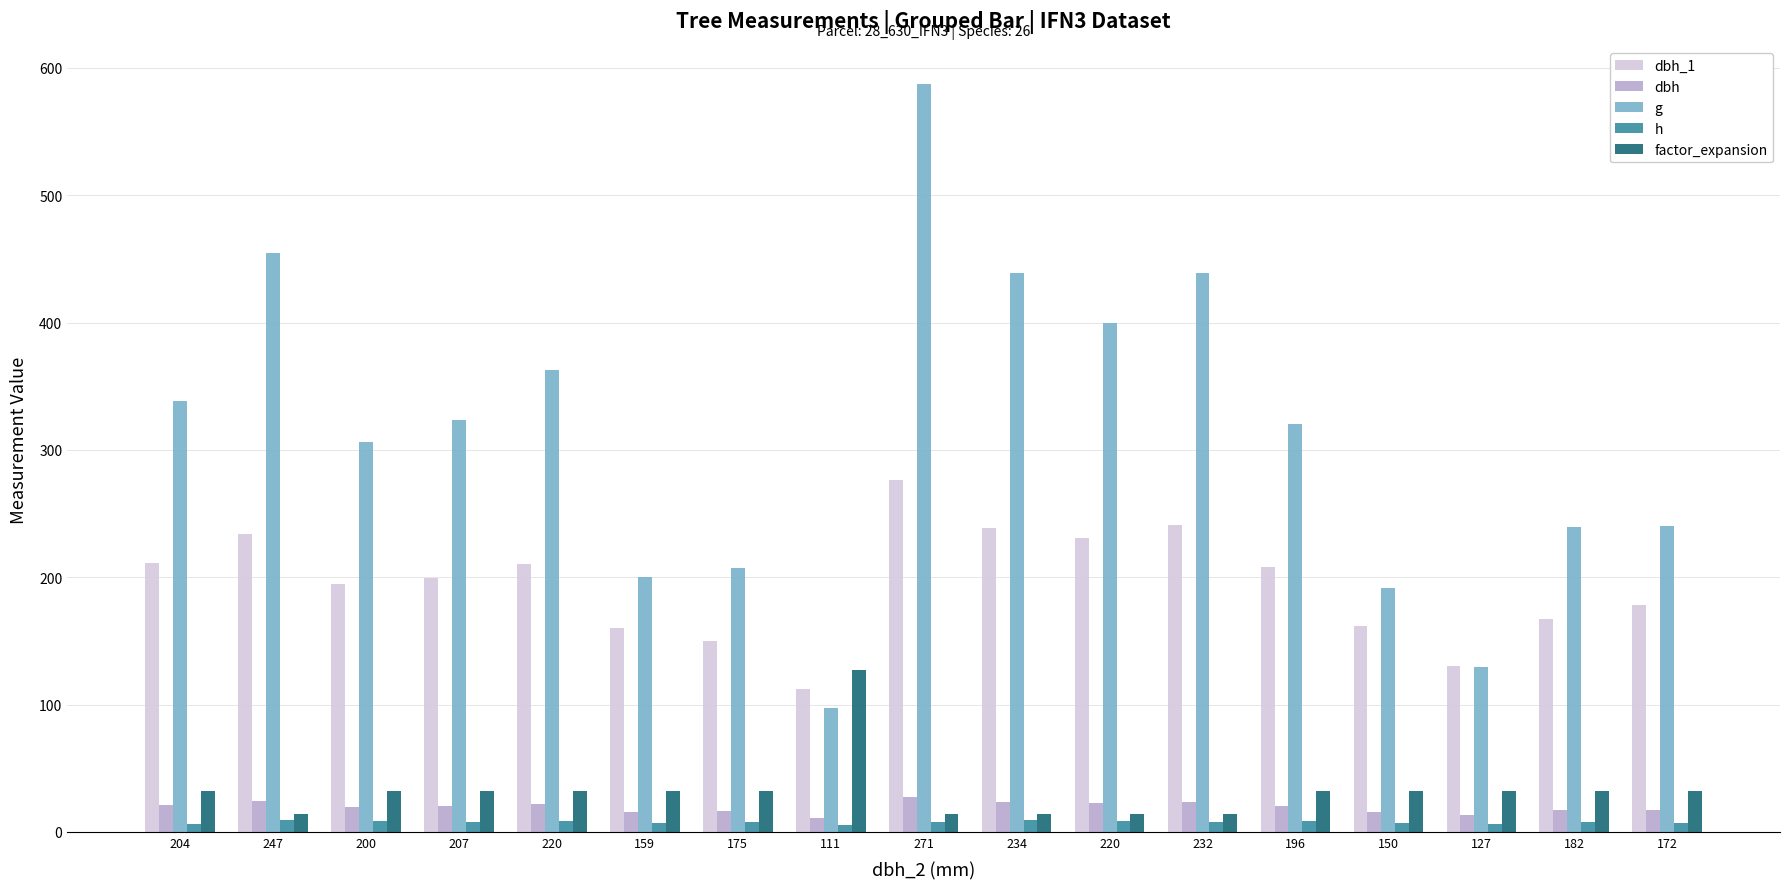

At which label does factor_expansion reach its peak?

111